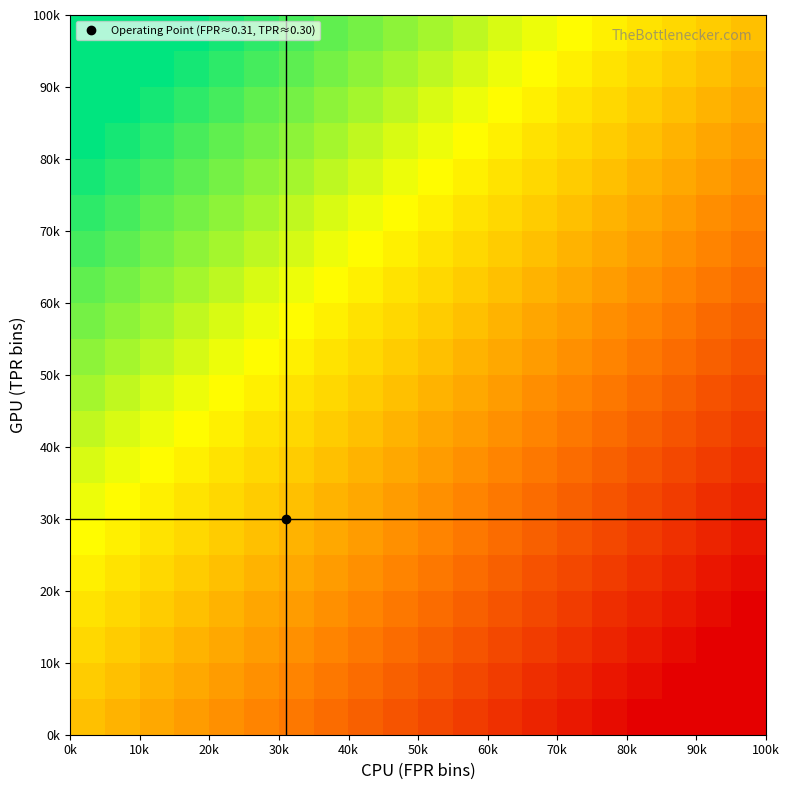

What is the smallest value displayed?

-0.9